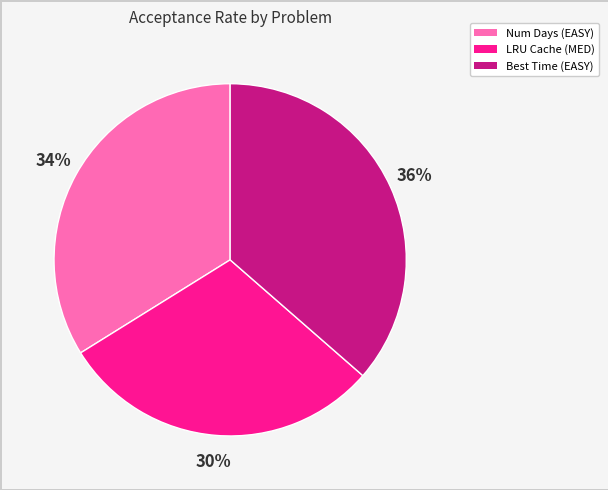

Does any single category account for the majority?

No